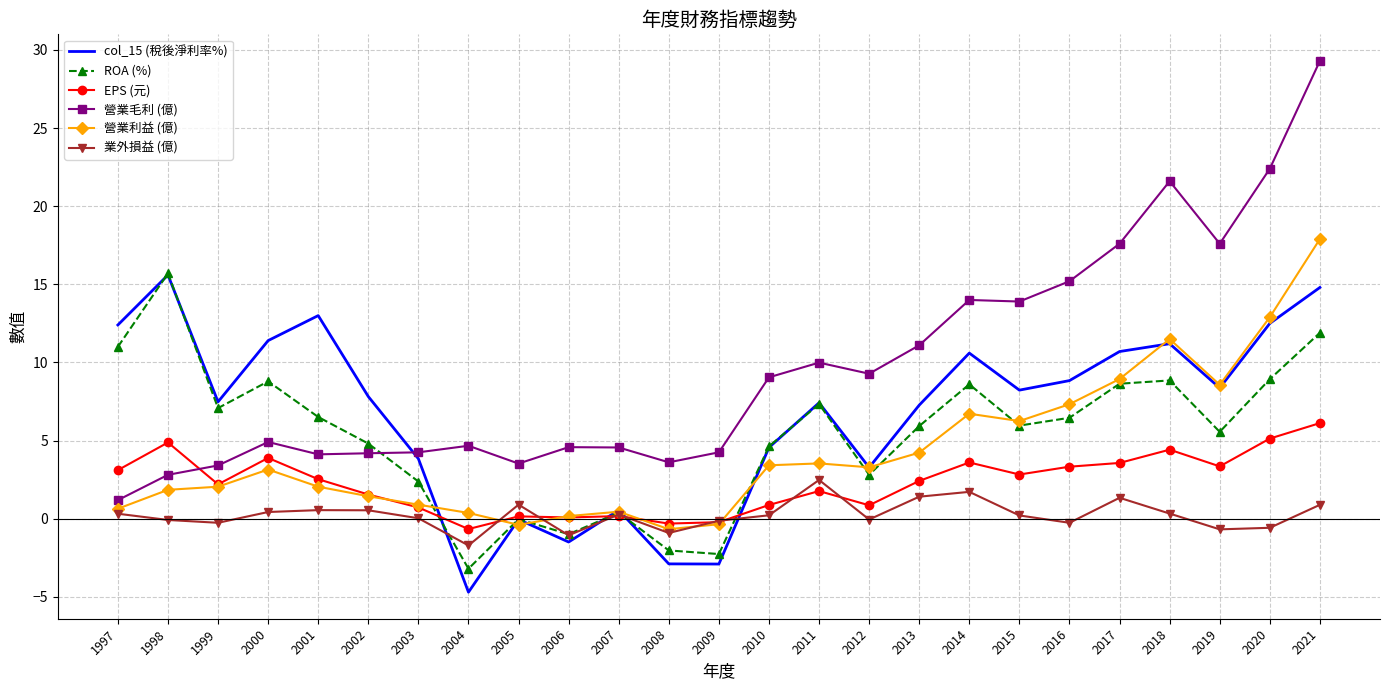

Where is the first local minimum for ROA (%)?

1999